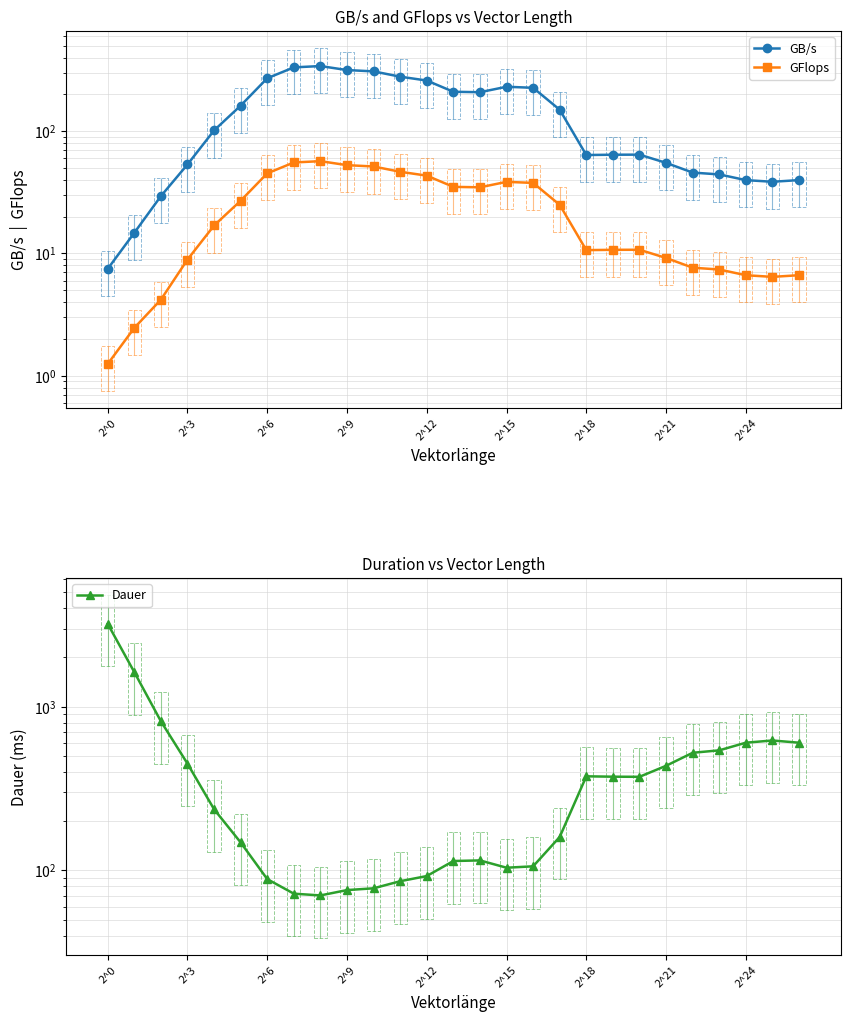

What is the total value across all series at 26?

649.2